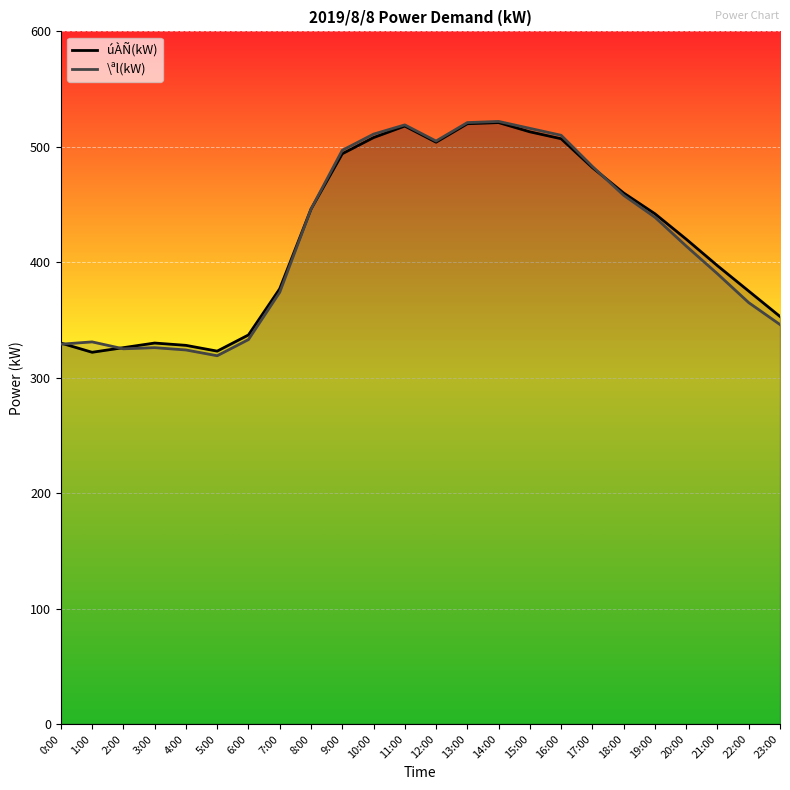

What value does the úÀÑ(kW) series have at 22:00, to the nearest 10?

380